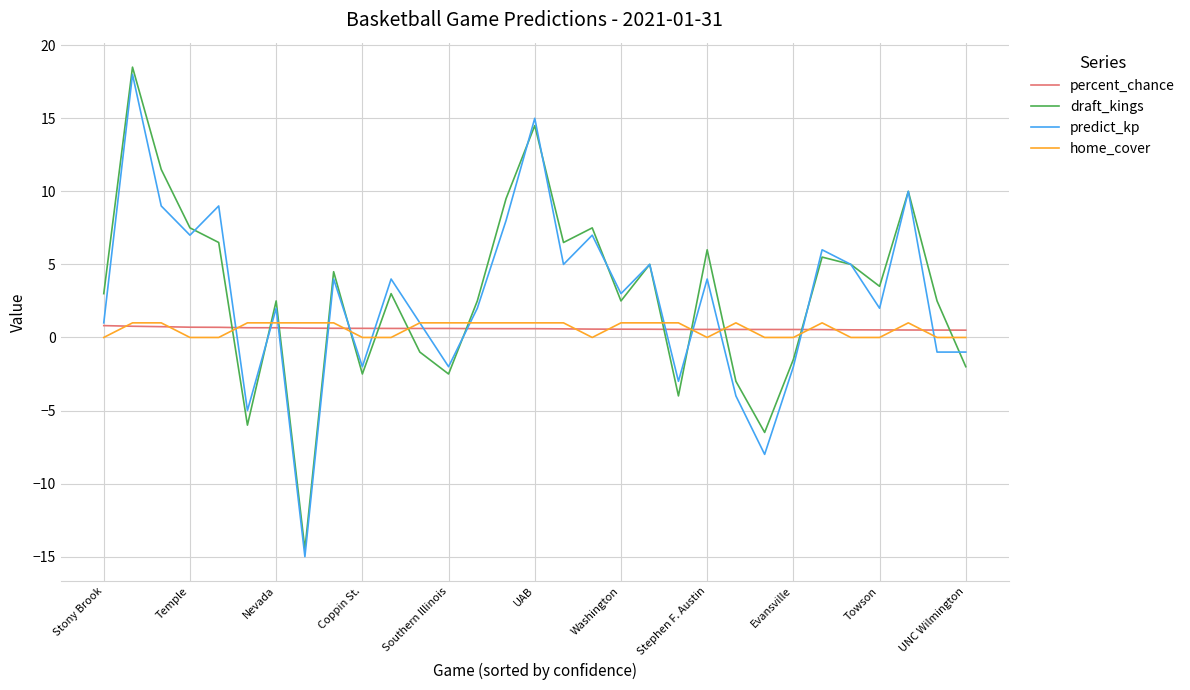

True or false: draft_kings and home_cover intersect in this chart.

True